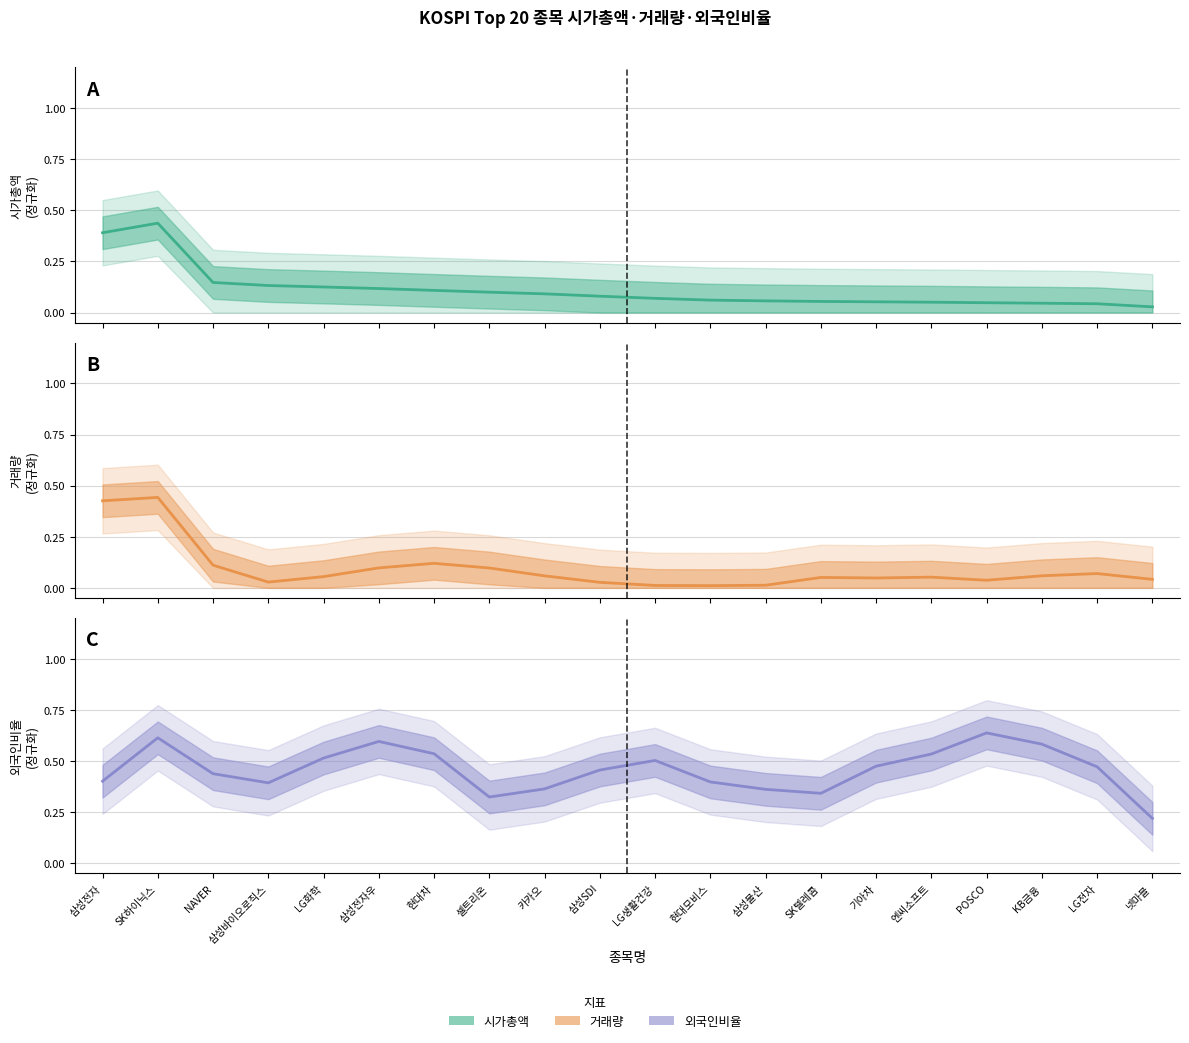

Count the number of data series in this chart.

3